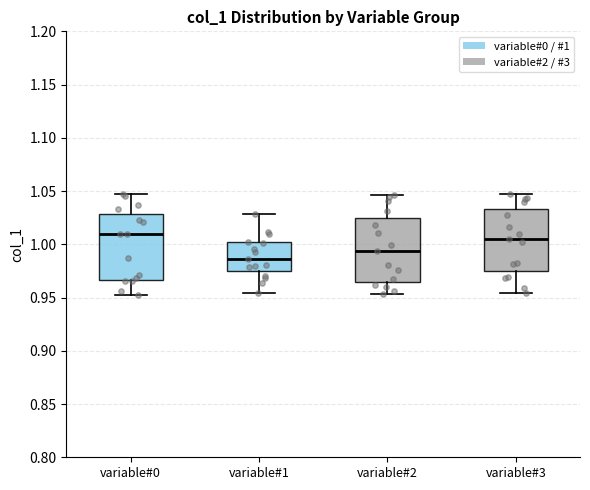

Reading left to right, transcribe this box plot: for each box, give where its median line is, the range the box spans, and where its two whiskers end, as read against the y-axis. The values are not printed on the chart, so give them approximately, as read against the axis.

variable#0: median 1.010, box 0.965 to 1.030, whiskers 0.950 to 1.045
variable#1: median 0.985, box 0.975 to 1.000, whiskers 0.955 to 1.030
variable#2: median 0.995, box 0.965 to 1.025, whiskers 0.955 to 1.045
variable#3: median 1.005, box 0.975 to 1.035, whiskers 0.955 to 1.045